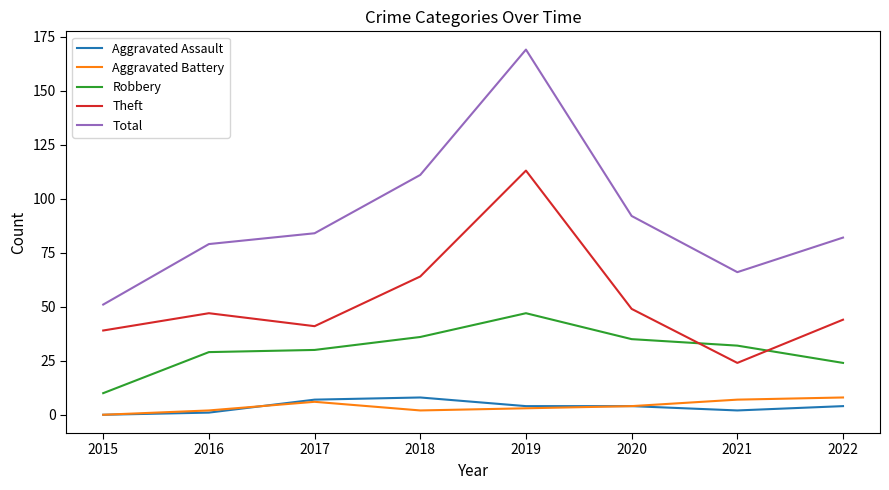

At which category does the chart reach its peak across all series?

2019